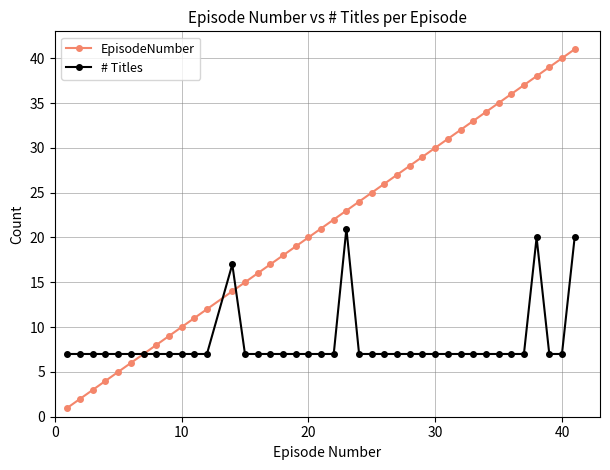

Which series has the largest total across all categories?

EpisodeNumber